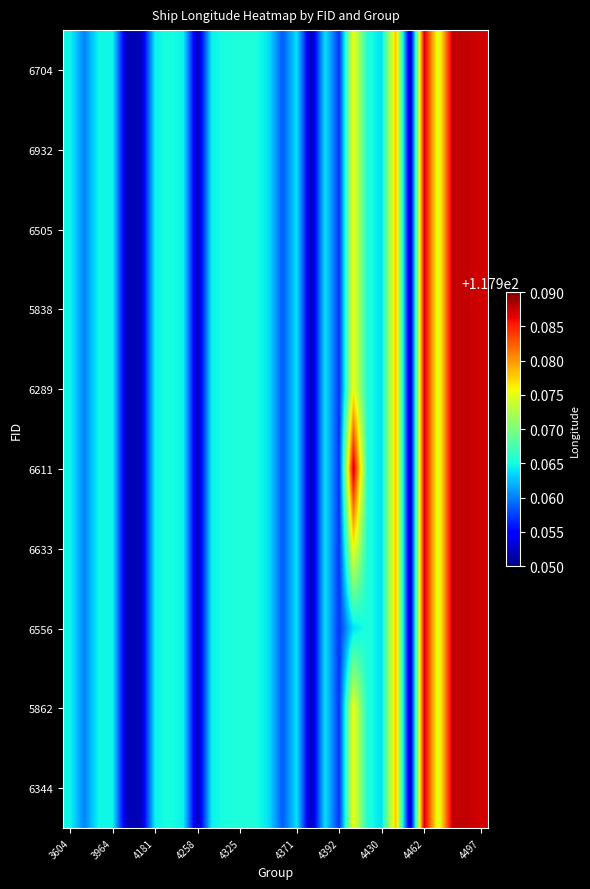

How many distinct data groups are displayed?

10